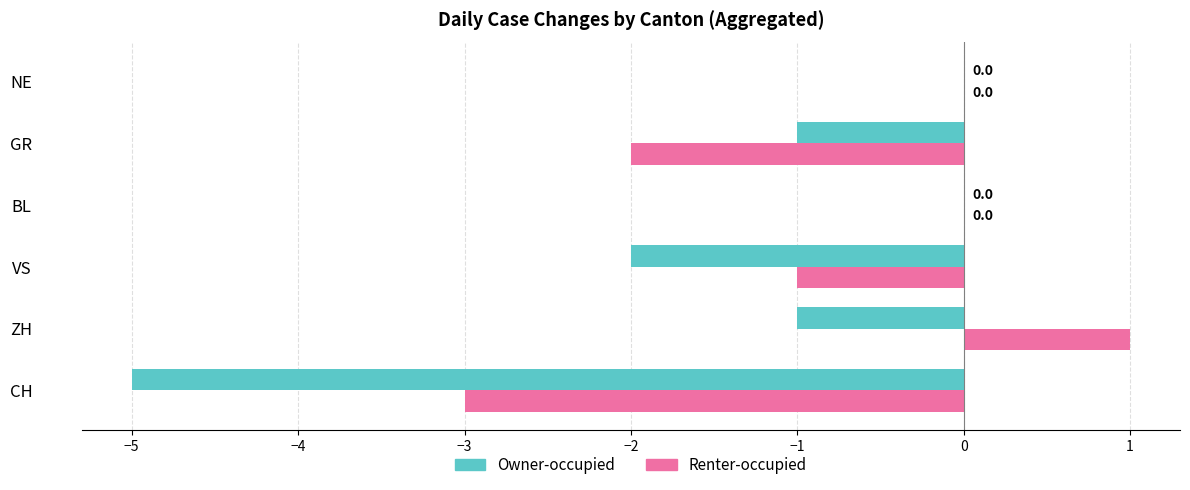

The value of Renter-occupied at VS is -1. True or false?

True